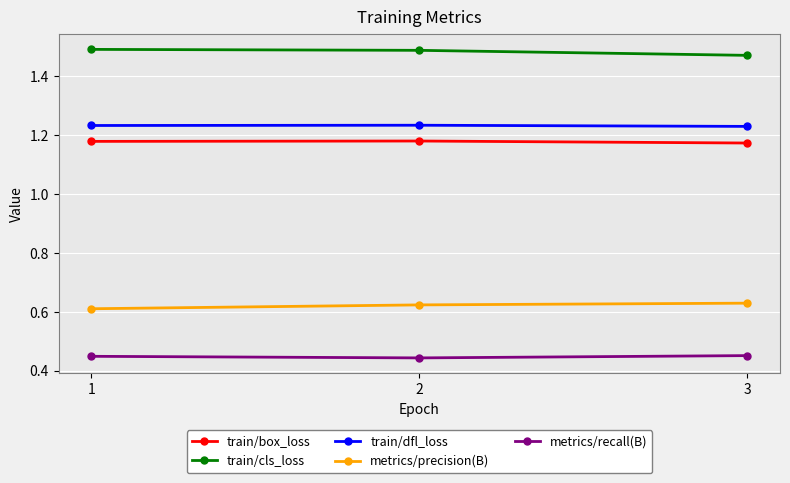

What is the spread (max minus min) of values at 2?

1.0